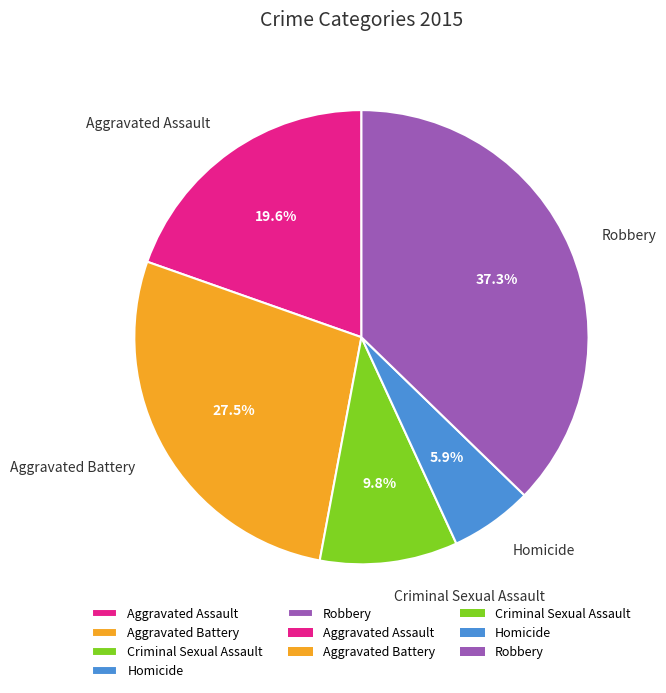

Is the sum of Robbery and Homicide greater than half?

No